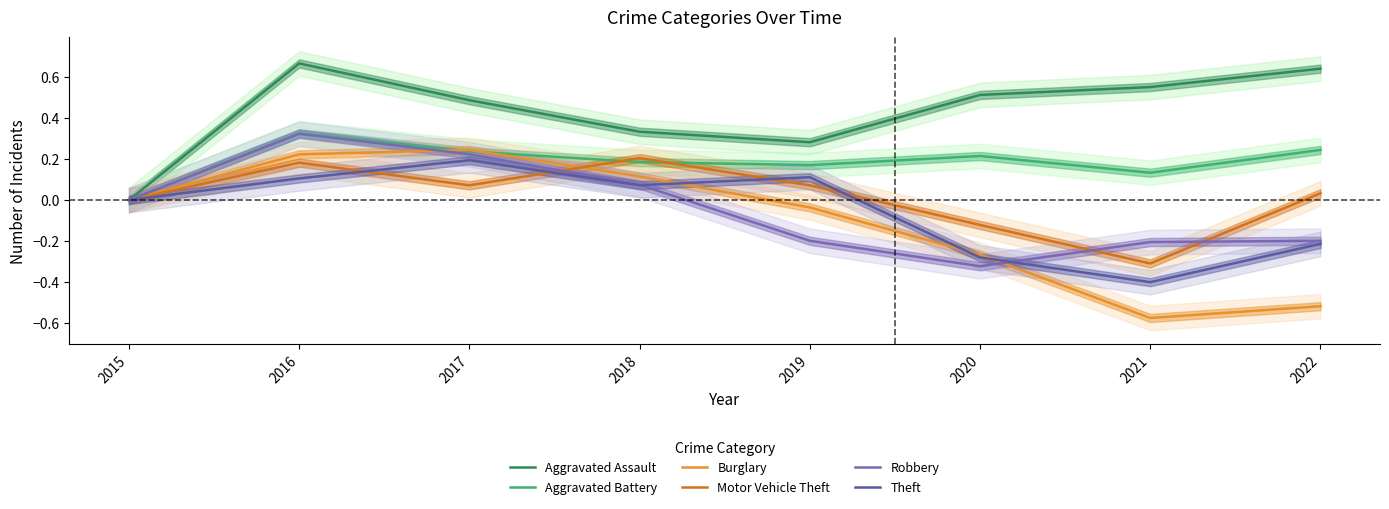

What is the sum of all Robbery values?

-0.3